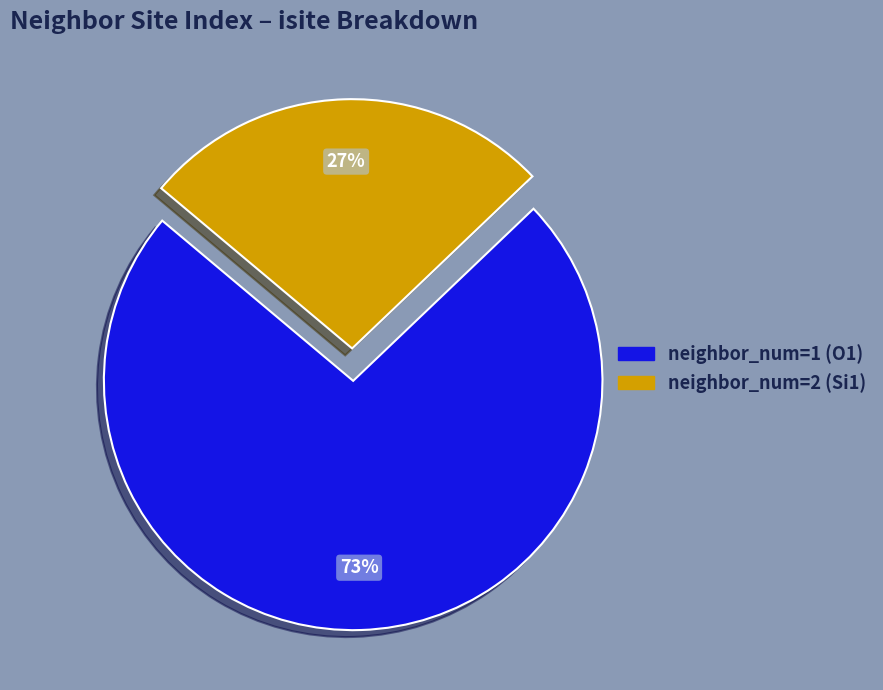

To the nearest percent, what is the average slice percentage?

50%